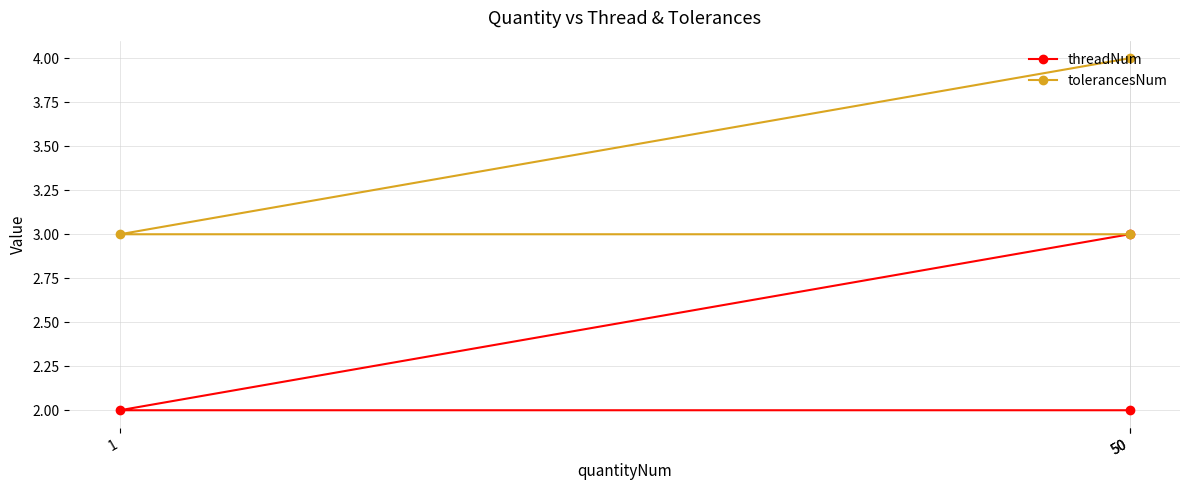

List the labels in order of tolerancesNum value, largest first.

50, 1, 50